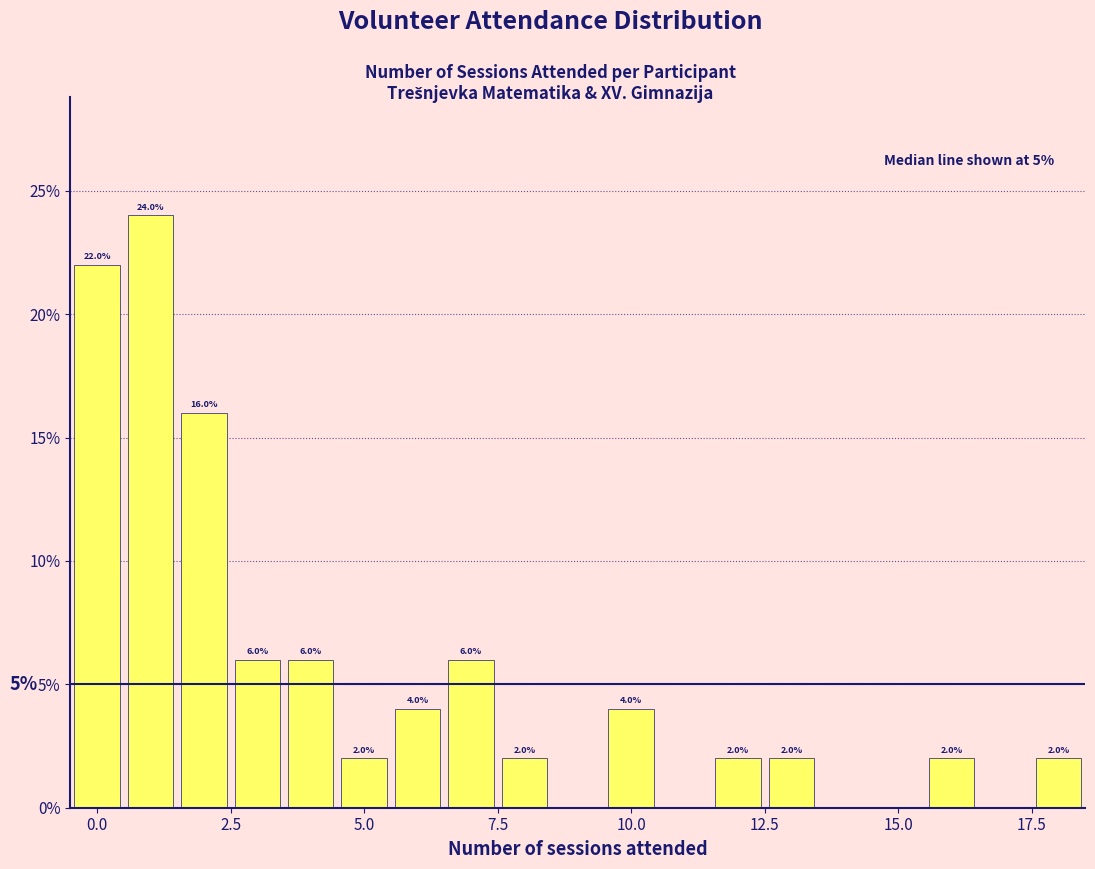

Read against the x-axis, roughly where is the centre of the tallest bar?

1.0